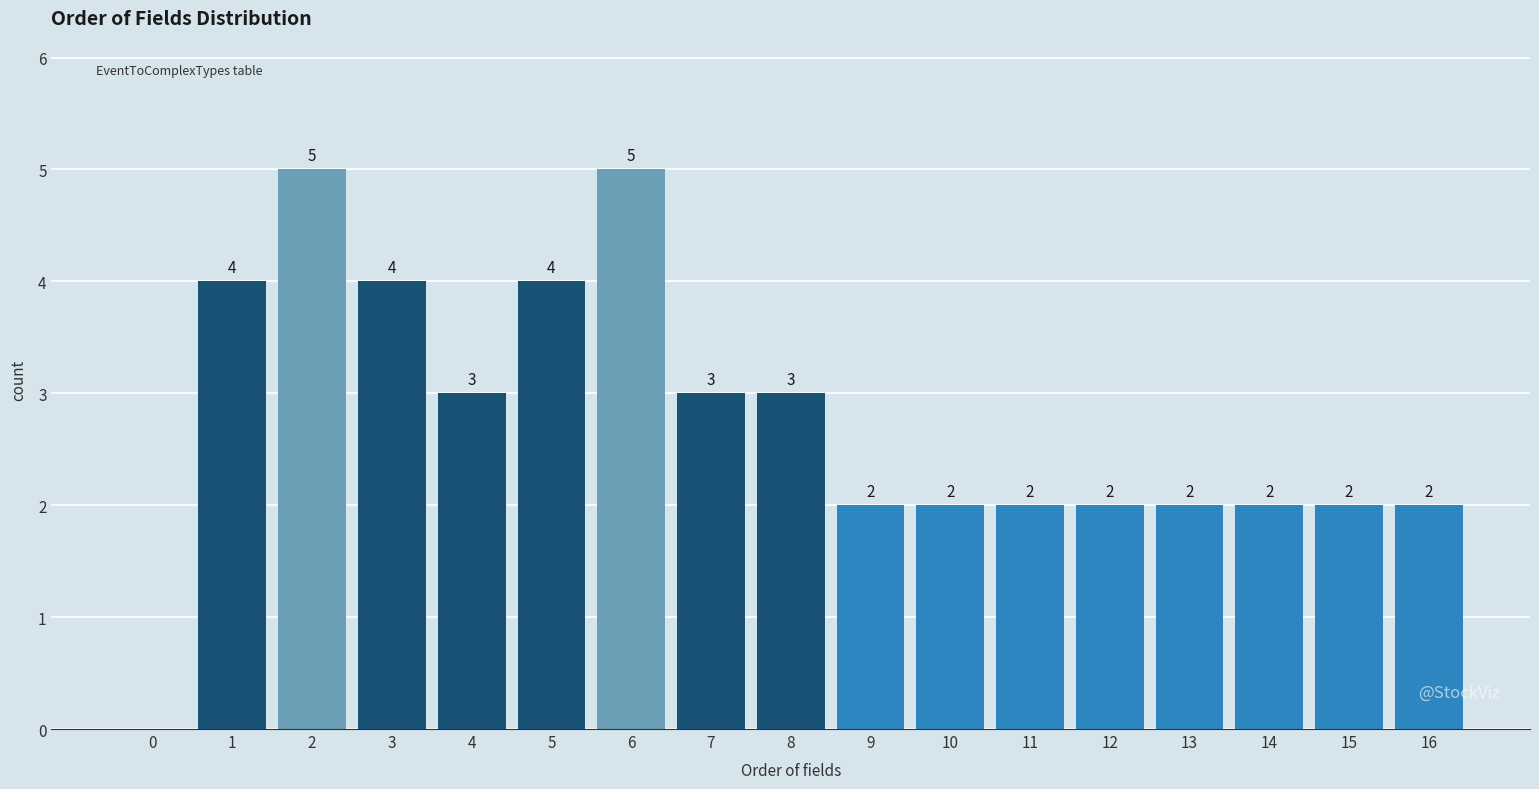

Reading right to left, extract all data points from this chart.

16=2	15=2	14=2	13=2	12=2	11=2	10=2	9=2	8=3	7=3	6=5	5=4	4=3	3=4	2=5	1=4	0=0